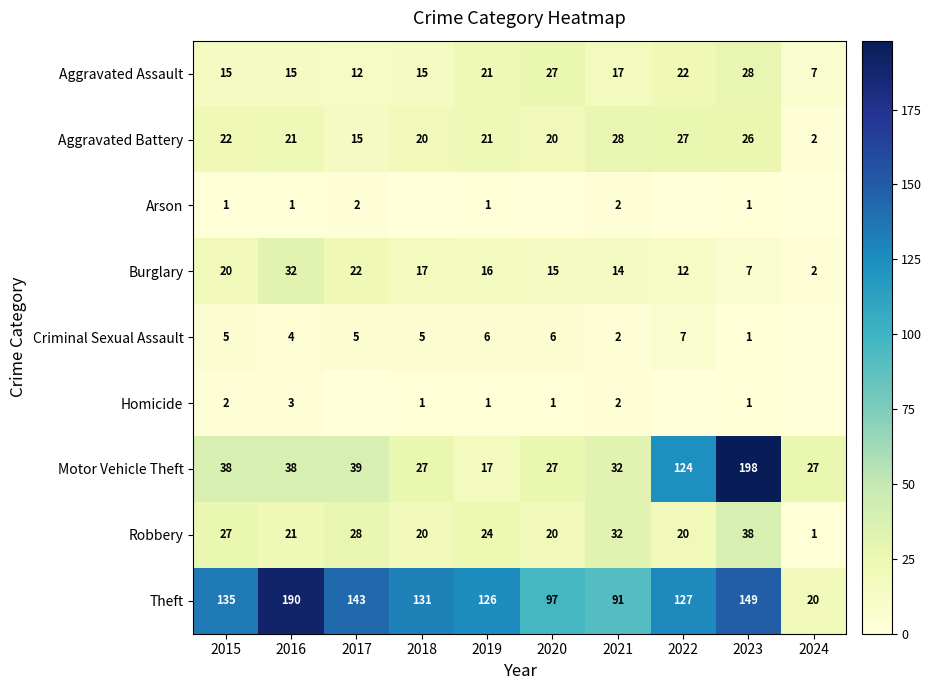

Which category has the highest value in the Robbery series?

2023